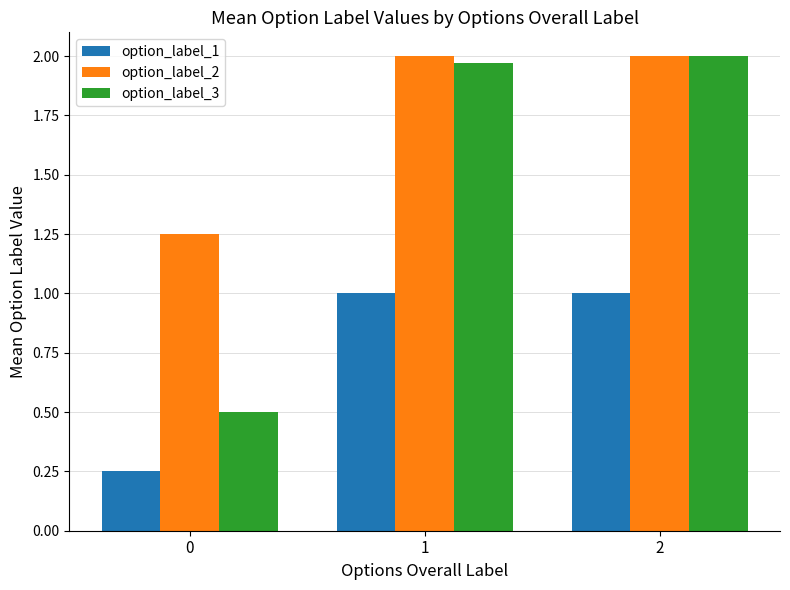

True or false: option_label_2 has a value of 1.3 at 2.

False